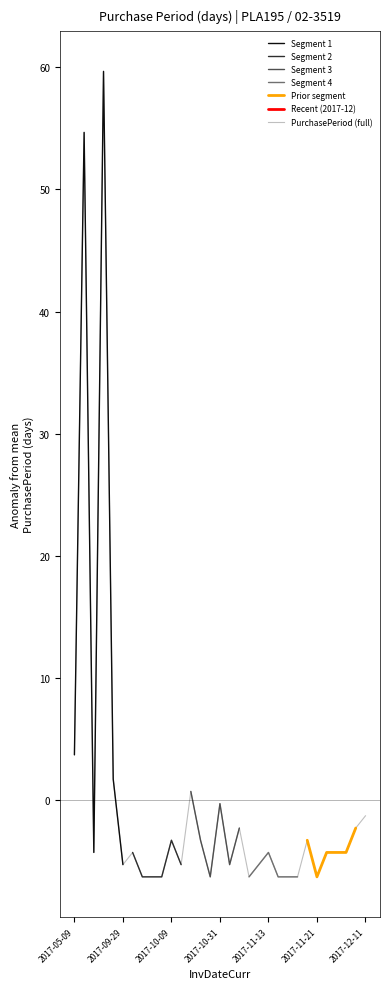

At which label is PurchasePeriod (full) closest to 26?

2017-05-09